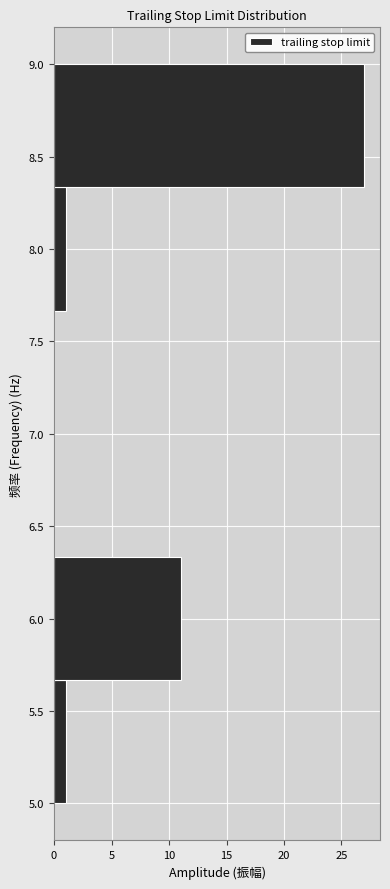

Reading bottom to top, transcribe this chart: for each bar, give the range it covers on the y-axis and its length. Neither the bar edges nor the lengths are printed on the chart, so give them approximately, as read against the axes.

5.00 to 5.65: 1
5.65 to 6.35: 11
6.35 to 7.00: 0
7.00 to 7.65: 0
7.65 to 8.35: 1
8.35 to 9.00: 27